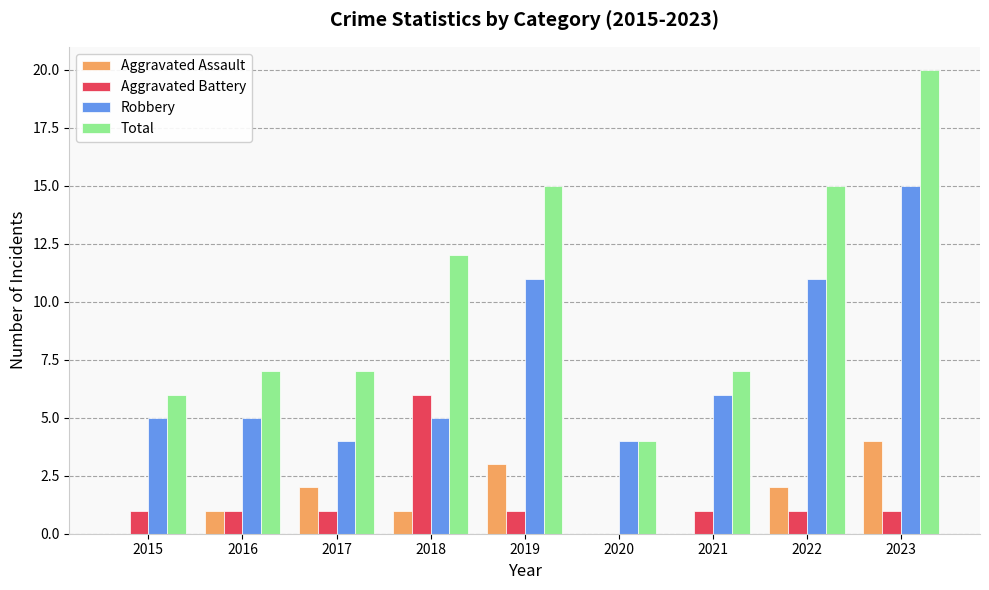

What is the sum of all Robbery values?

66